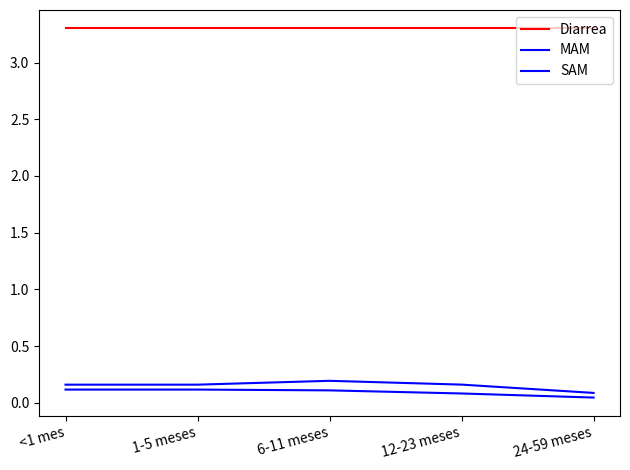

How many lines are shown in the chart?

3